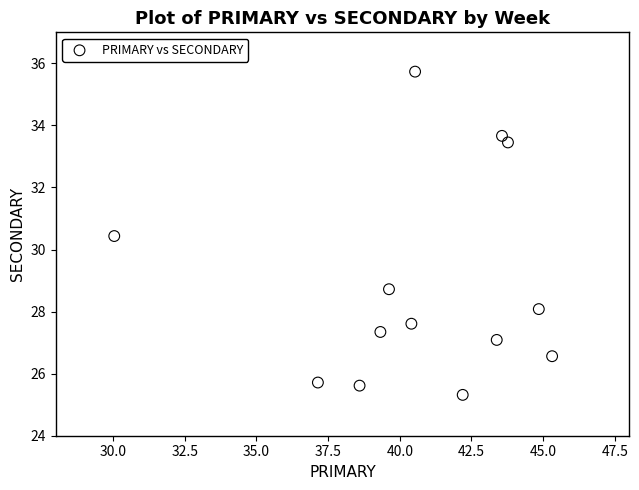

What Y value in the scatter plot is closest to 30?

30.4